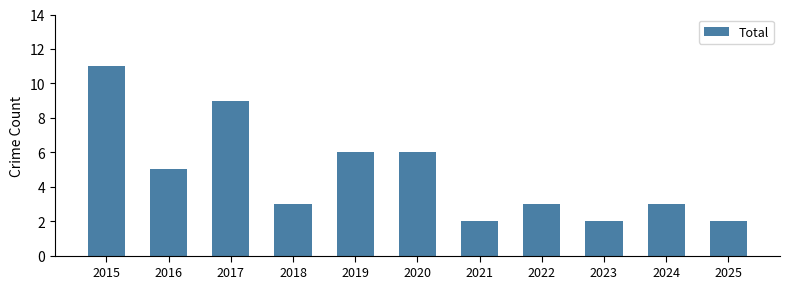

At which label does the data first exceed 3?

2015